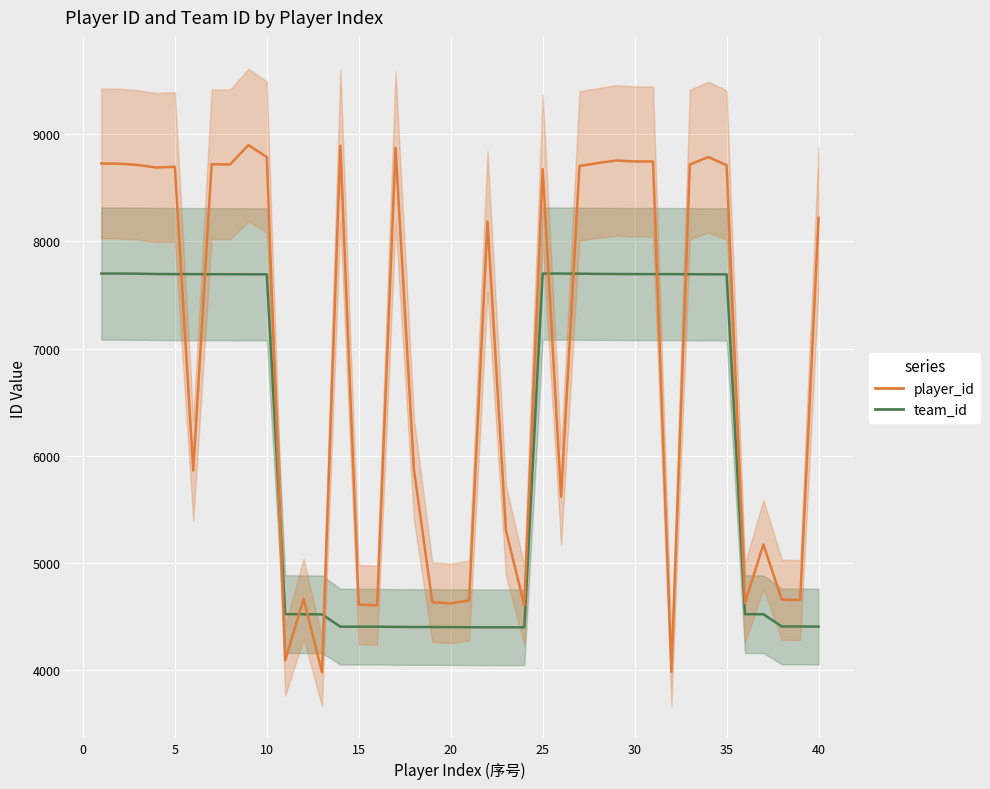

How many lines are shown in the chart?

2